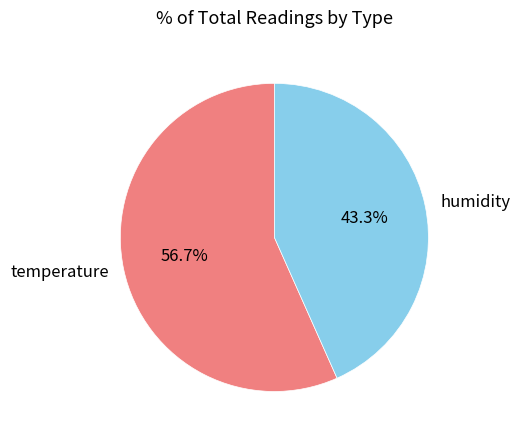

Count the number of slices in the pie.

2